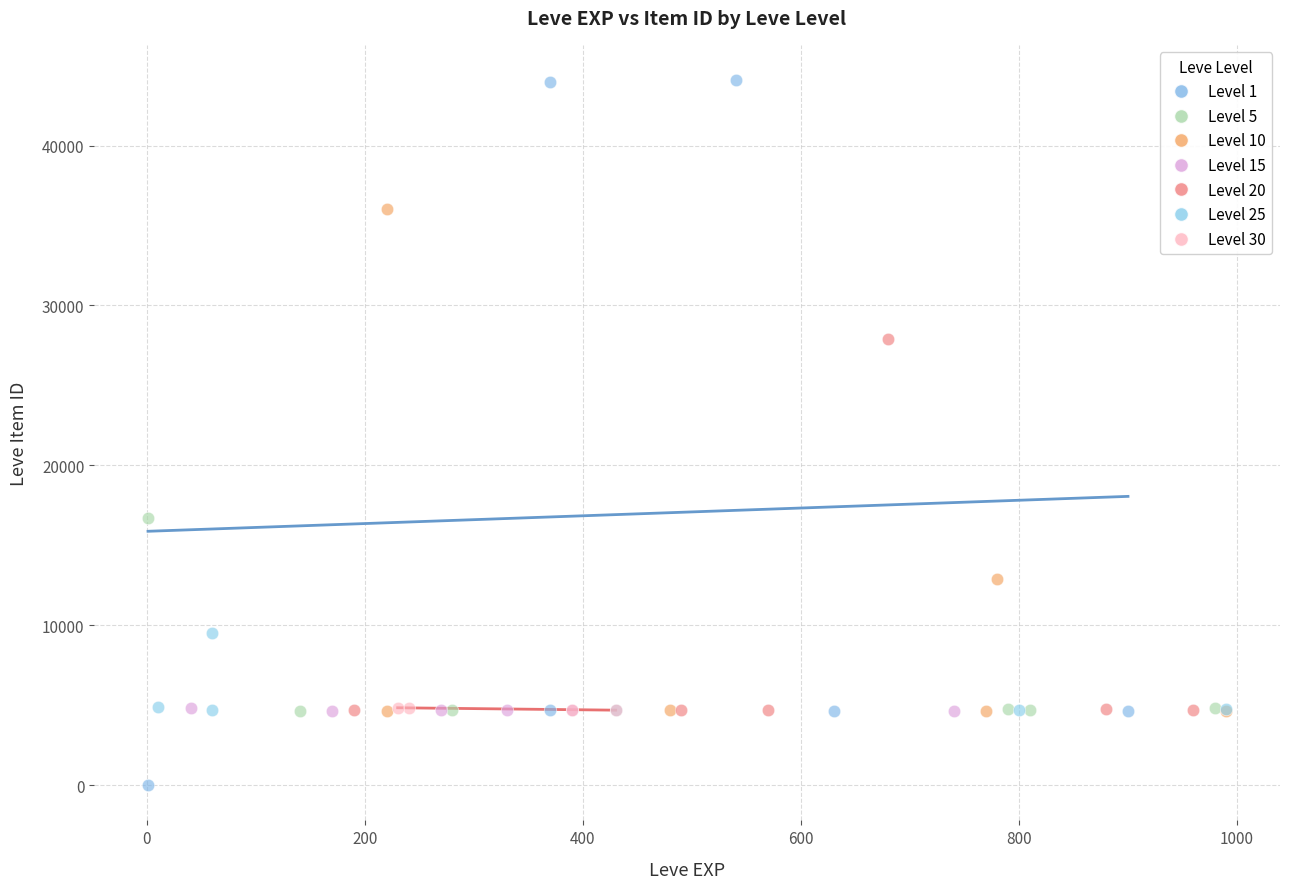

Which series contains the lowest Y value?

Level 1